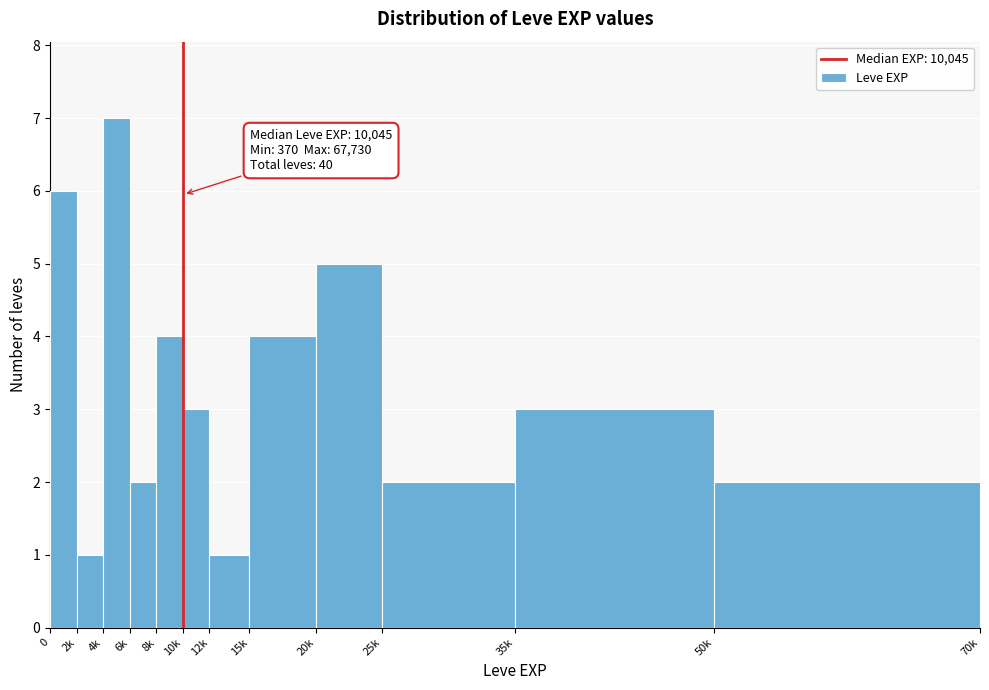

Reading left to right, list all the values displayed in this chart.

6	1	7	2	4	3	1	4	5	2	3	2